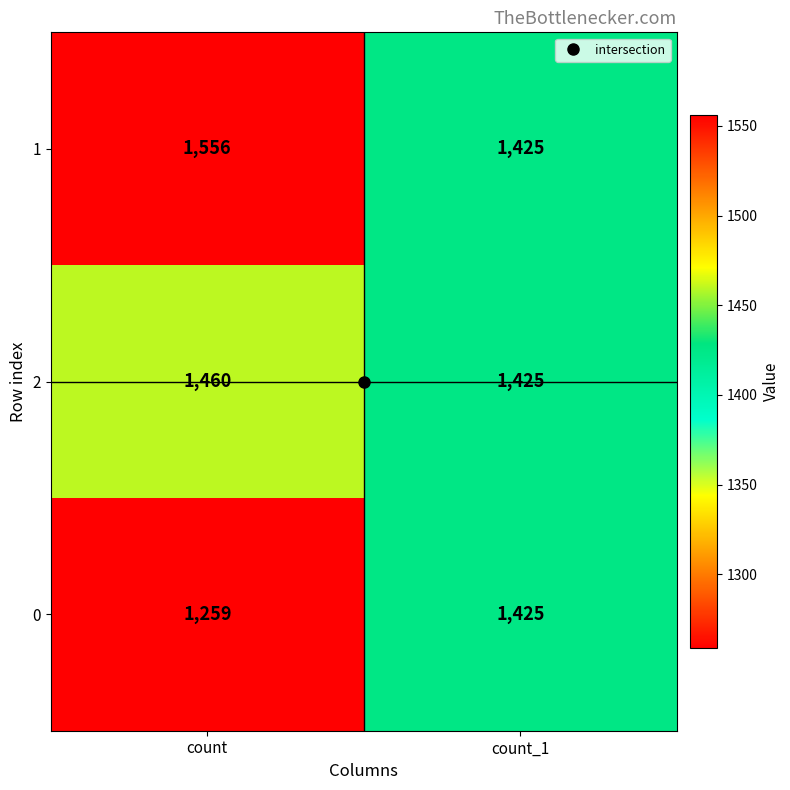

What is the sum of the 0 values at count_1 and count?

2684